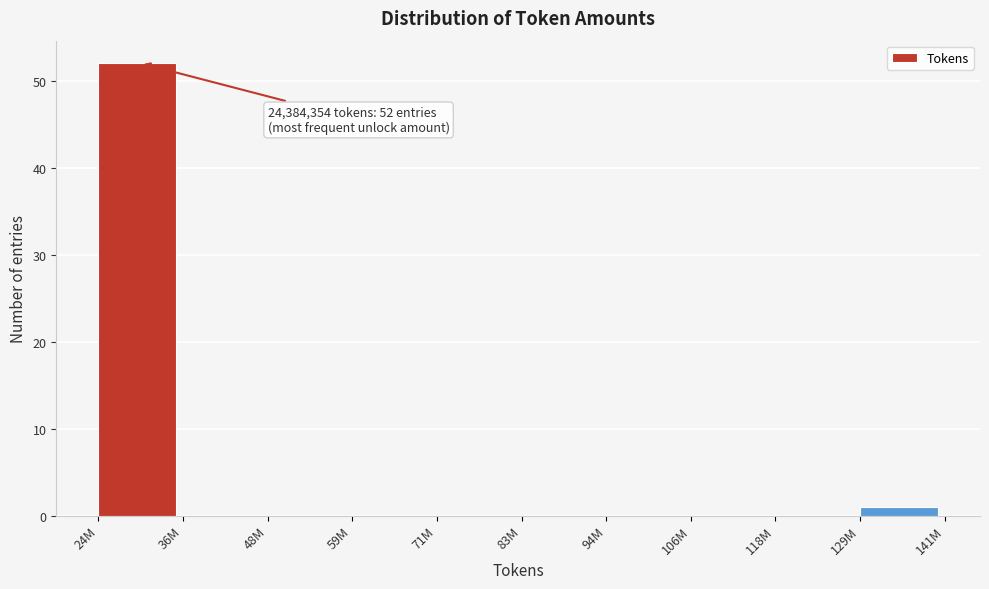

Reading right to left, transcribe all the data shown in this chart.

129M=1	118M=0	106M=0	94M=0	83M=0	71M=0	59M=0	48M=0	36M=0	24M=52